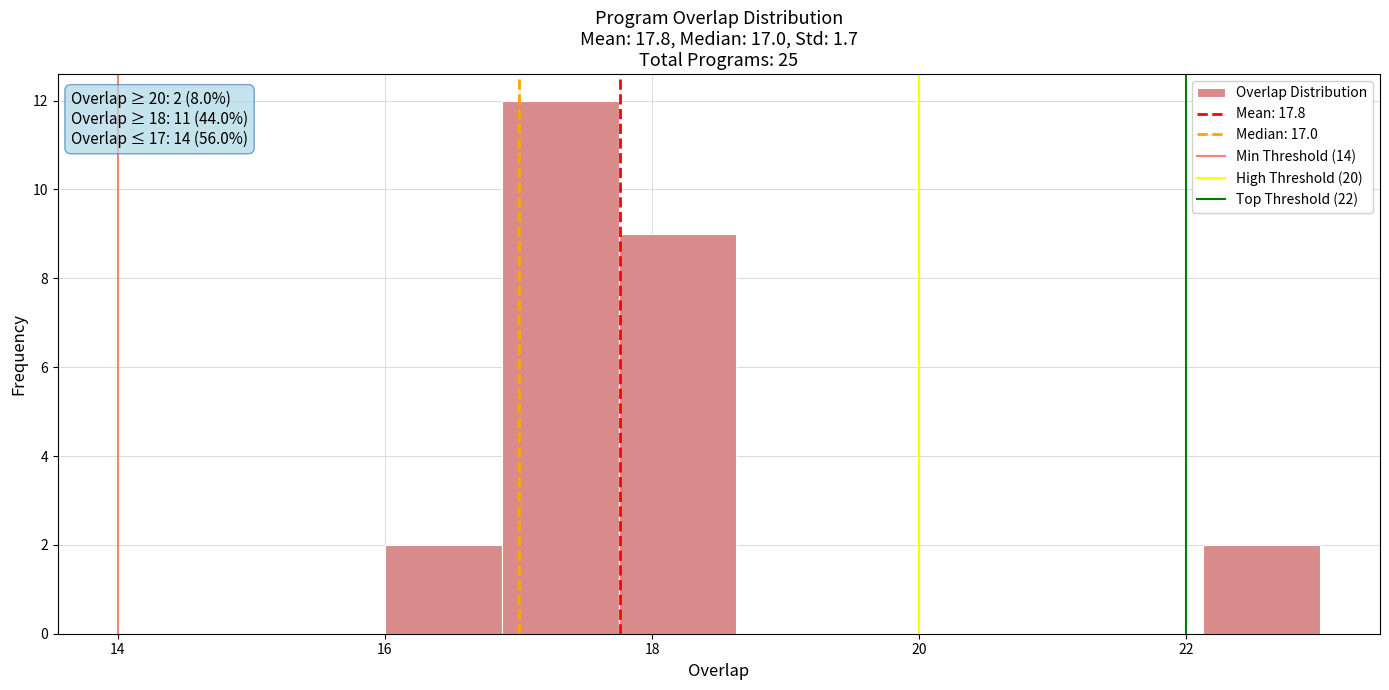

Over which range of the x-axis is the bar tallest?

16.8 to 17.8